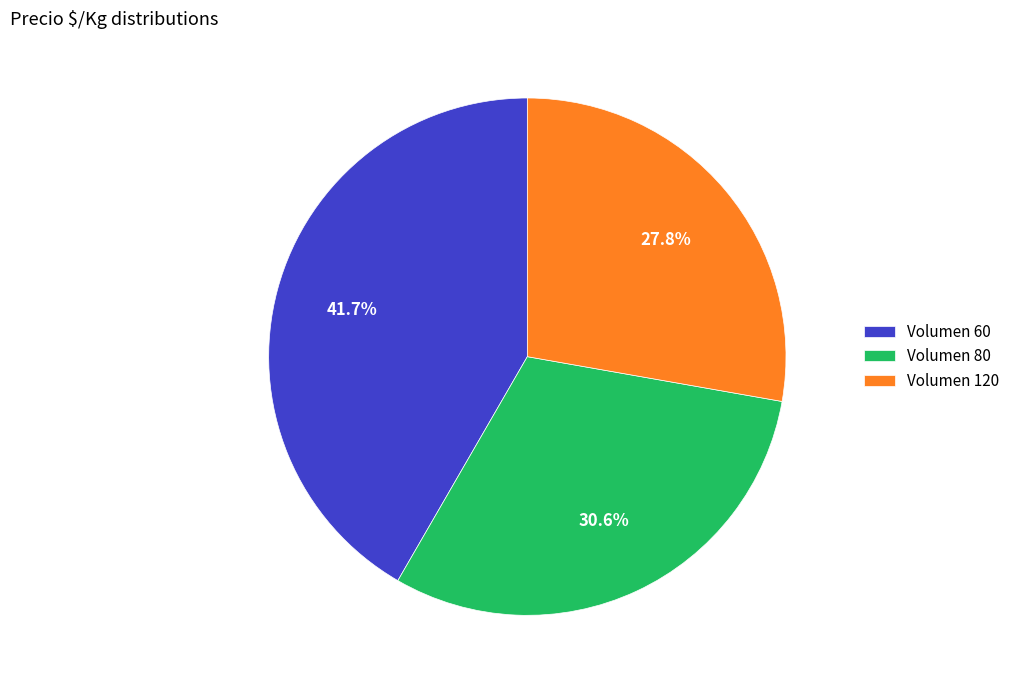

Between Volumen 80 and Volumen 120, which is larger?

Volumen 80